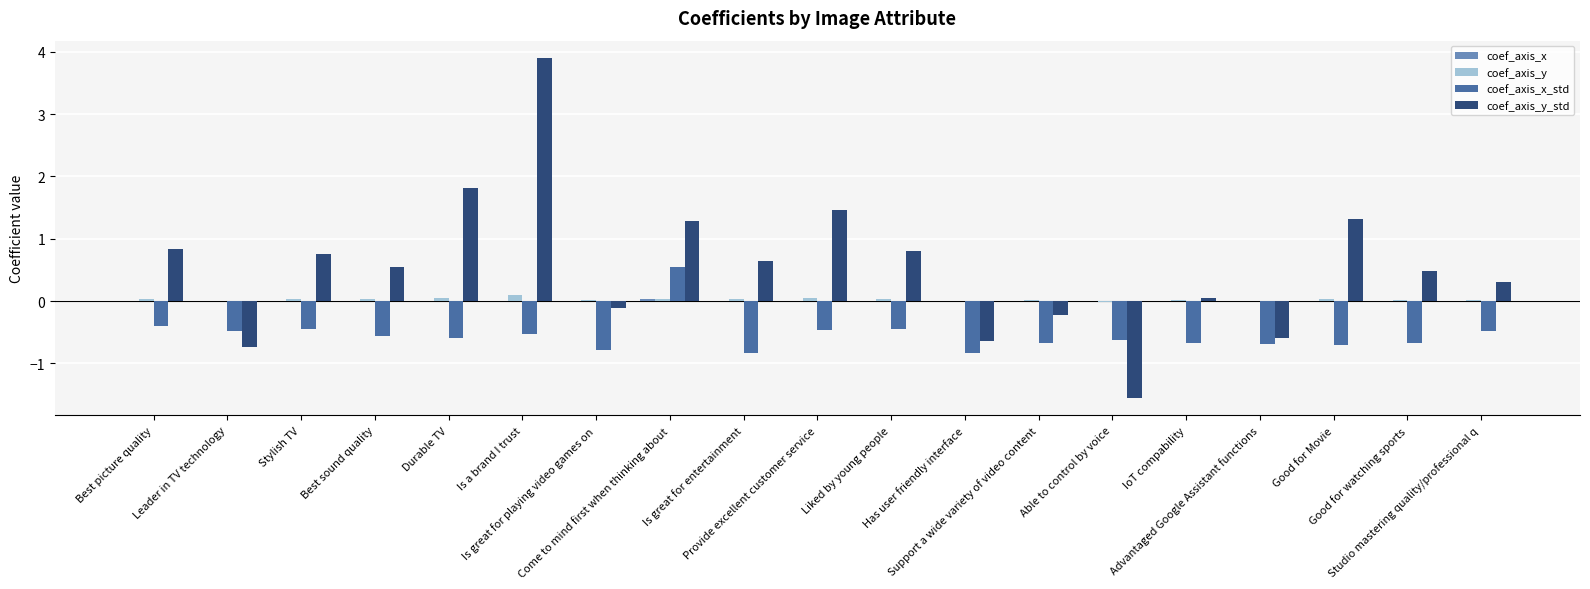

What is the sum of all coef_axis_y_std values?

10.4